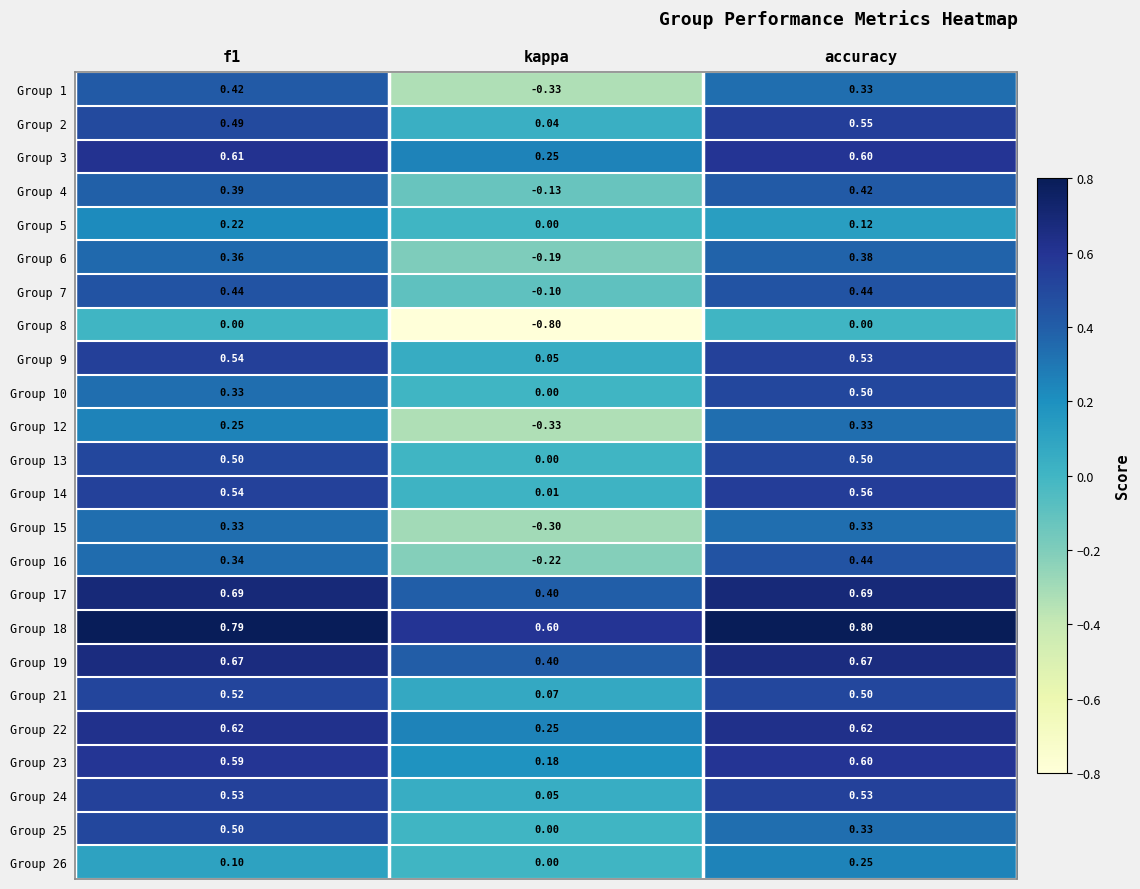

How many data points does each series have?

3